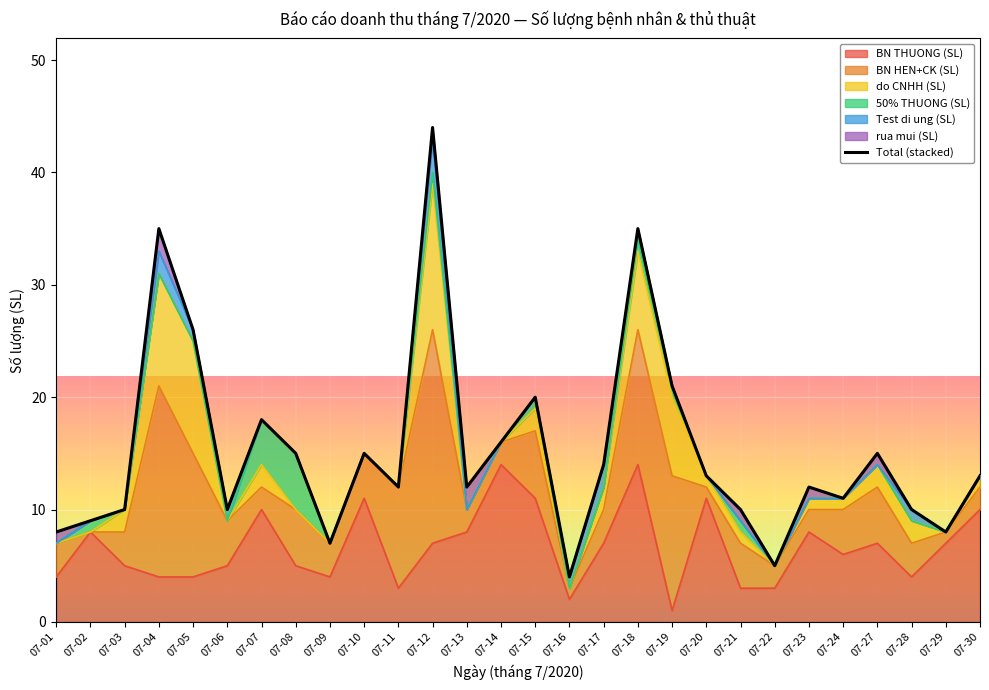

Rank the categories by value from highest to lowest.

07-12, 07-04, 07-18, 07-05, 07-19, 07-15, 07-07, 07-14, 07-08, 07-10, 07-27, 07-17, 07-20, 07-30, 07-11, 07-13, 07-23, 07-24, 07-03, 07-06, 07-21, 07-28, 07-02, 07-01, 07-29, 07-09, 07-22, 07-16